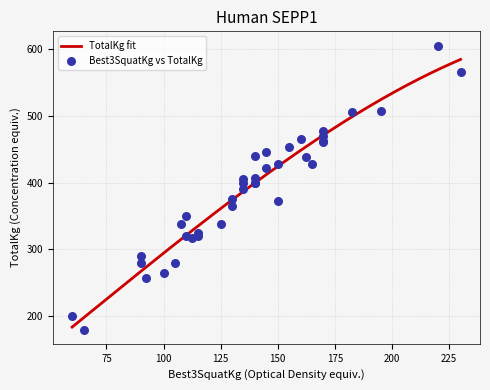

What is the highest value of the TotalKg fit series?

584.2